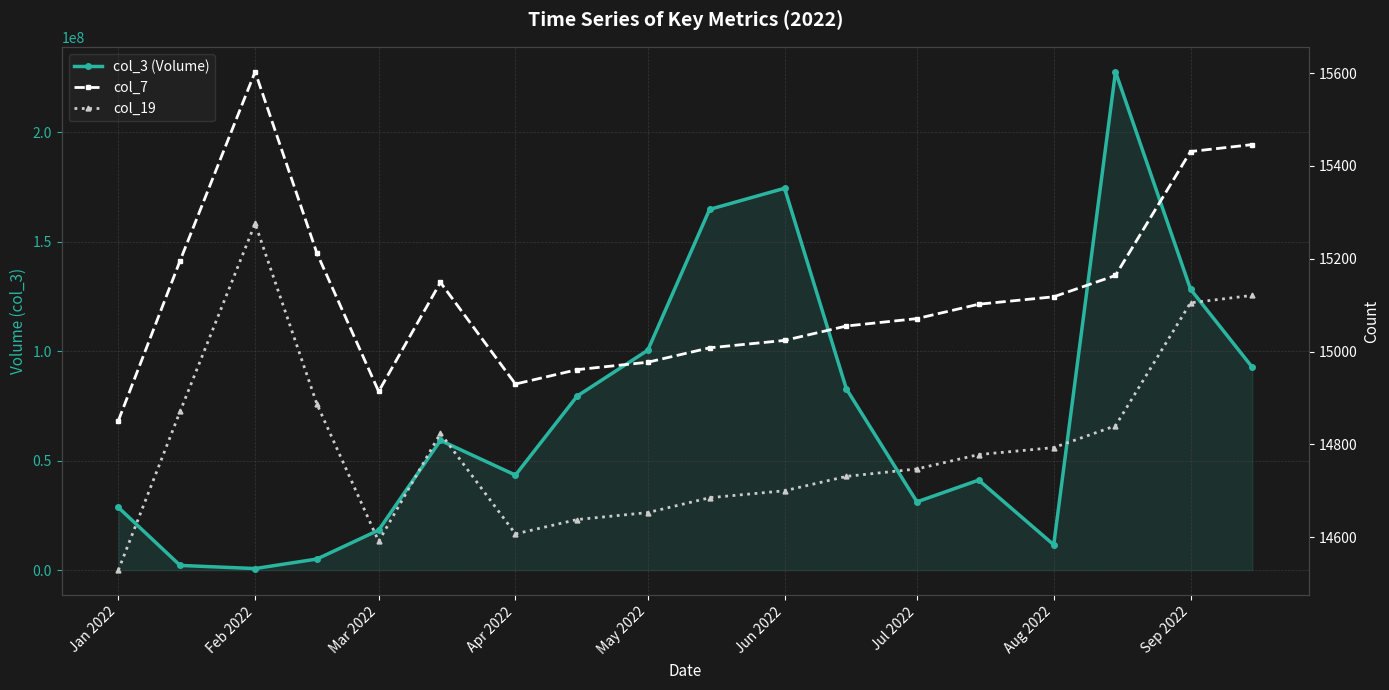

What is the minimum value for col_19?

14529